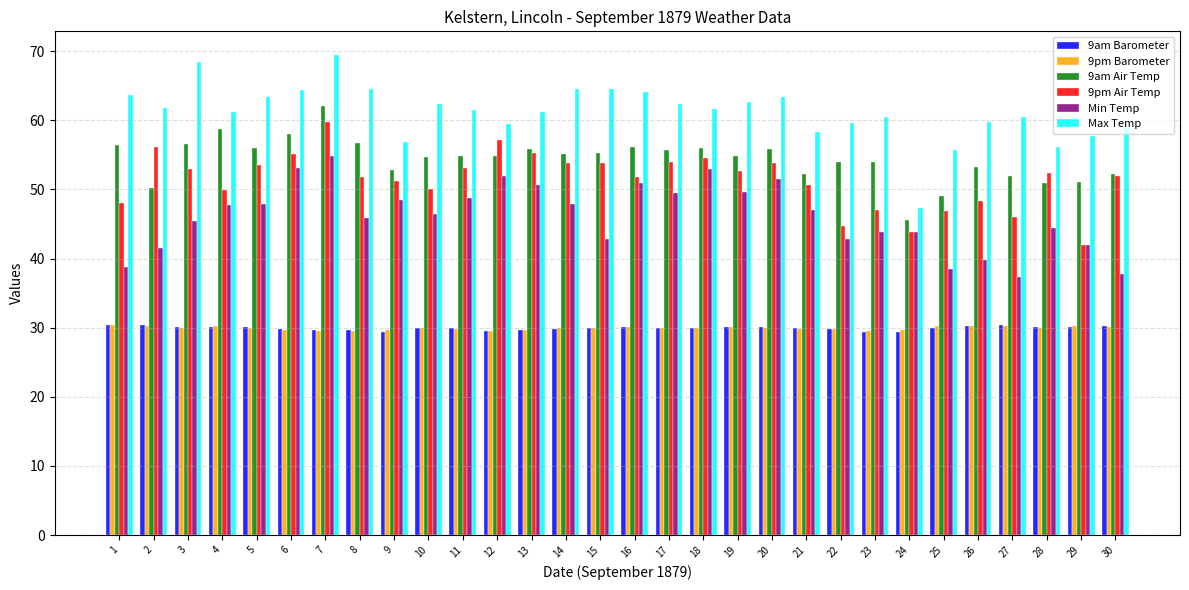

At which label does 9pm Air Temp reach its peak?

7